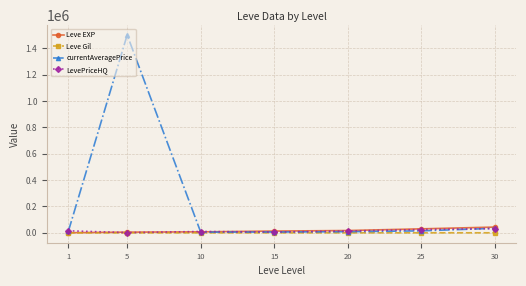

Which series has the widest spread of values?

currentAveragePrice